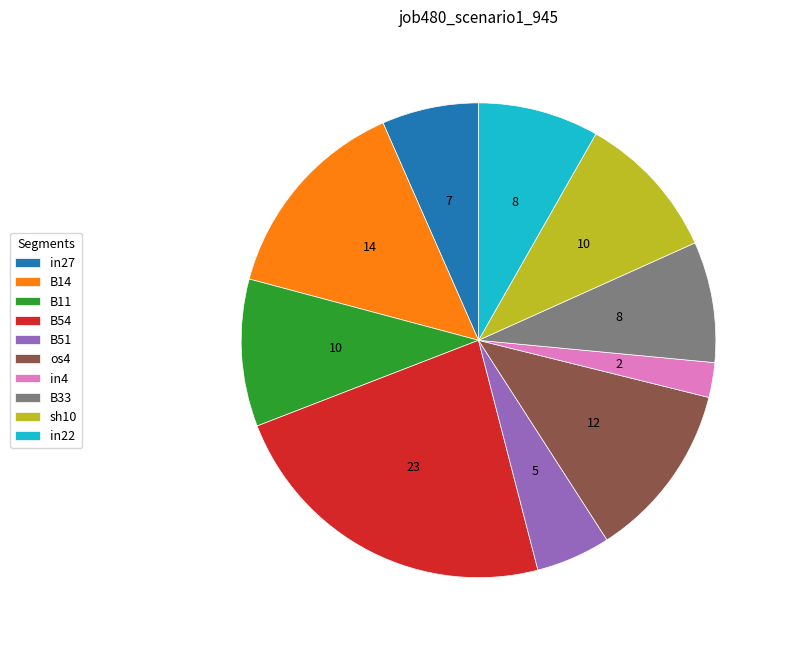

How many segments does this pie chart have?

10